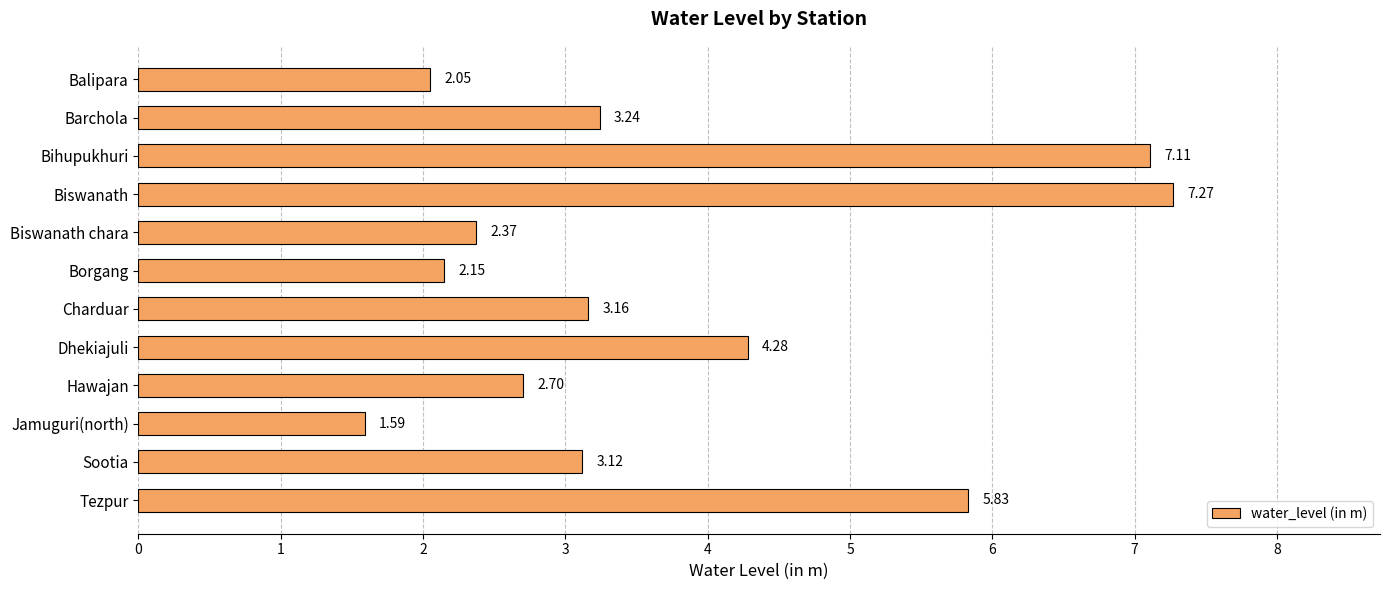

How many bars are there in total?

12